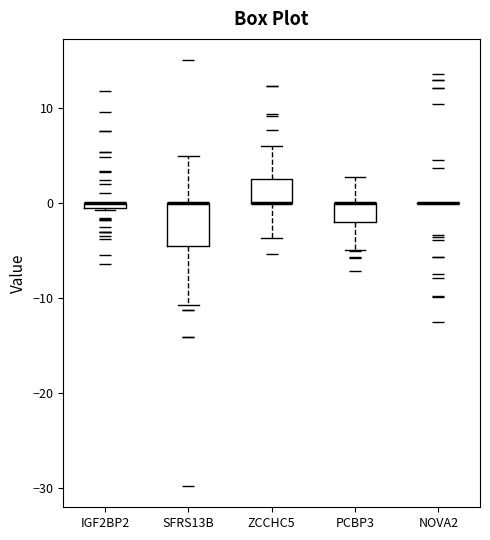

Which box is the tallest, from its lower edge to its upper edge?

SFRS13B